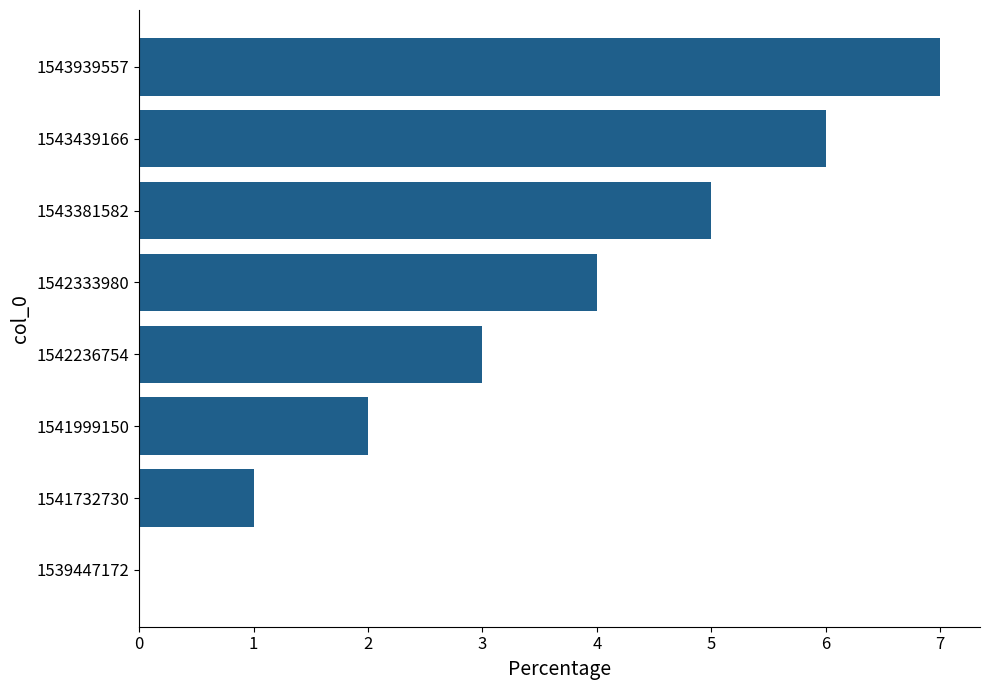

True or false: the data shows 2 at 1541732730.

False